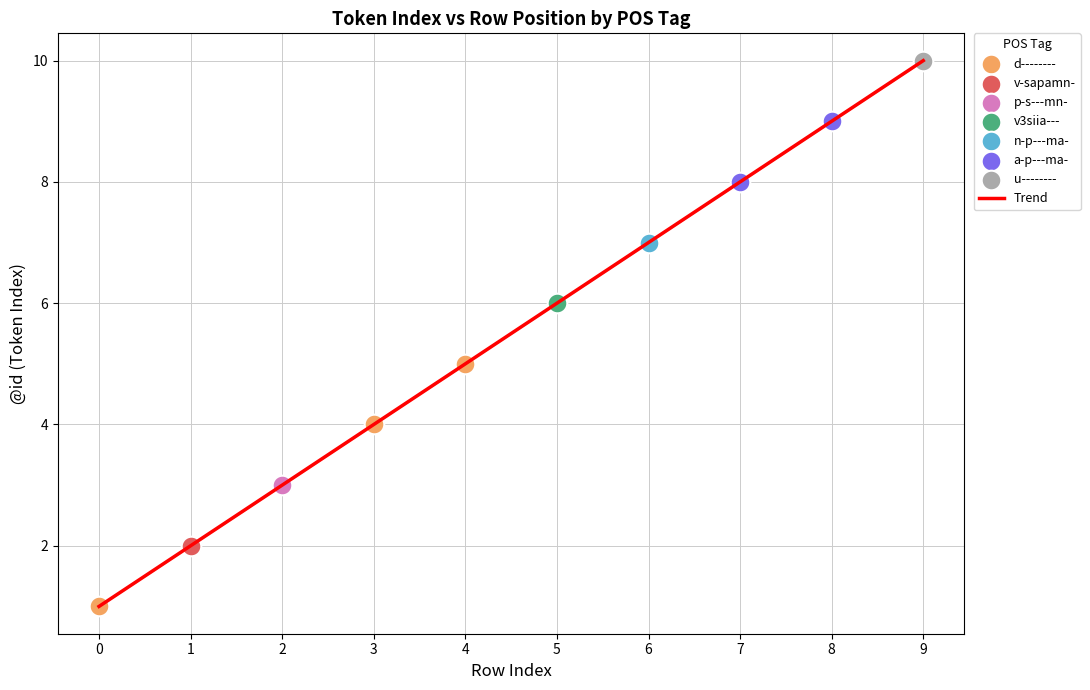

What is the smallest value displayed?

1.0